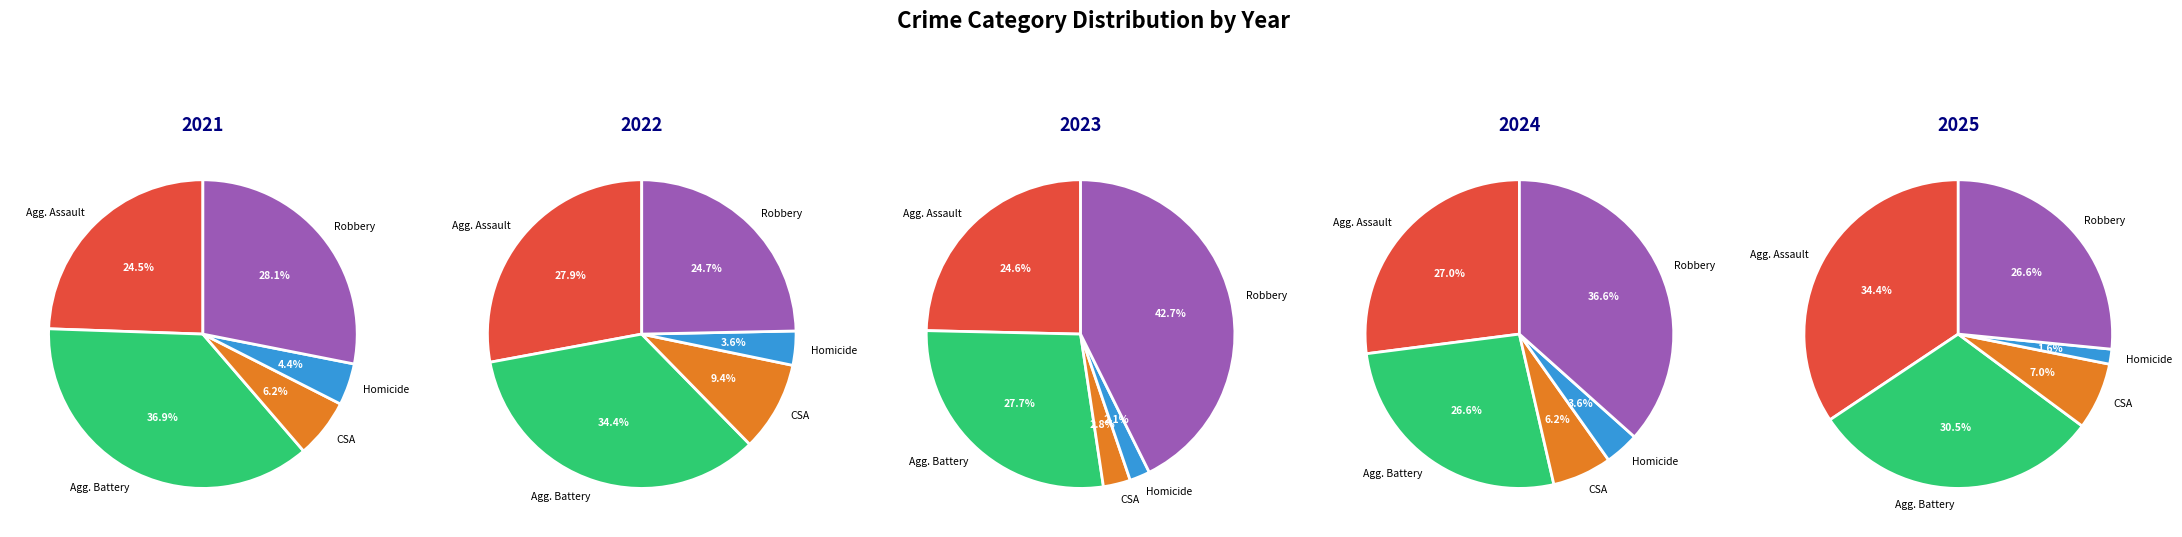

What is the largest slice in the pie chart?

Aggravated Assault